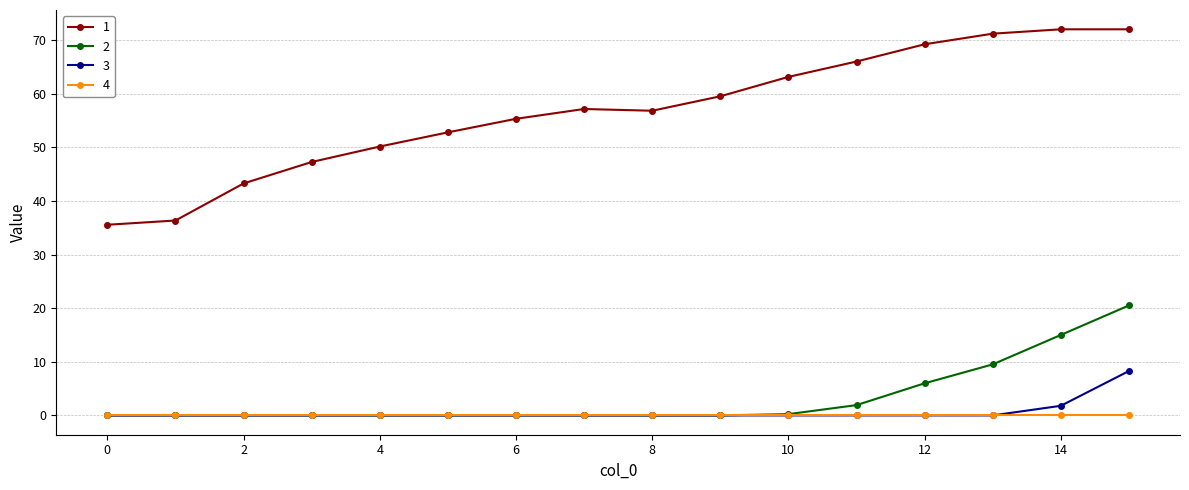

List the series in order of their peak value, highest first.

1, 2, 3, 4